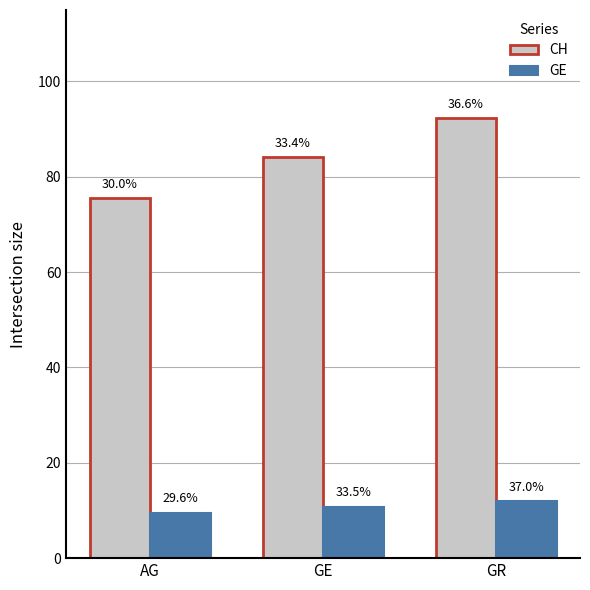

The CH series shows 24.2 at AG. True or false?

False